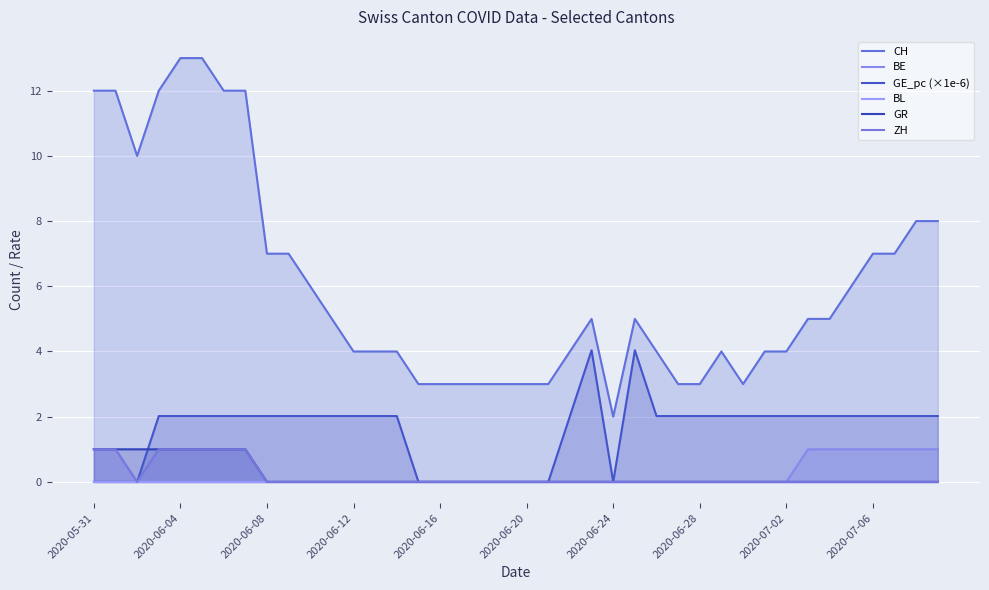

The value of BE at 26 is 0.0. True or false?

True